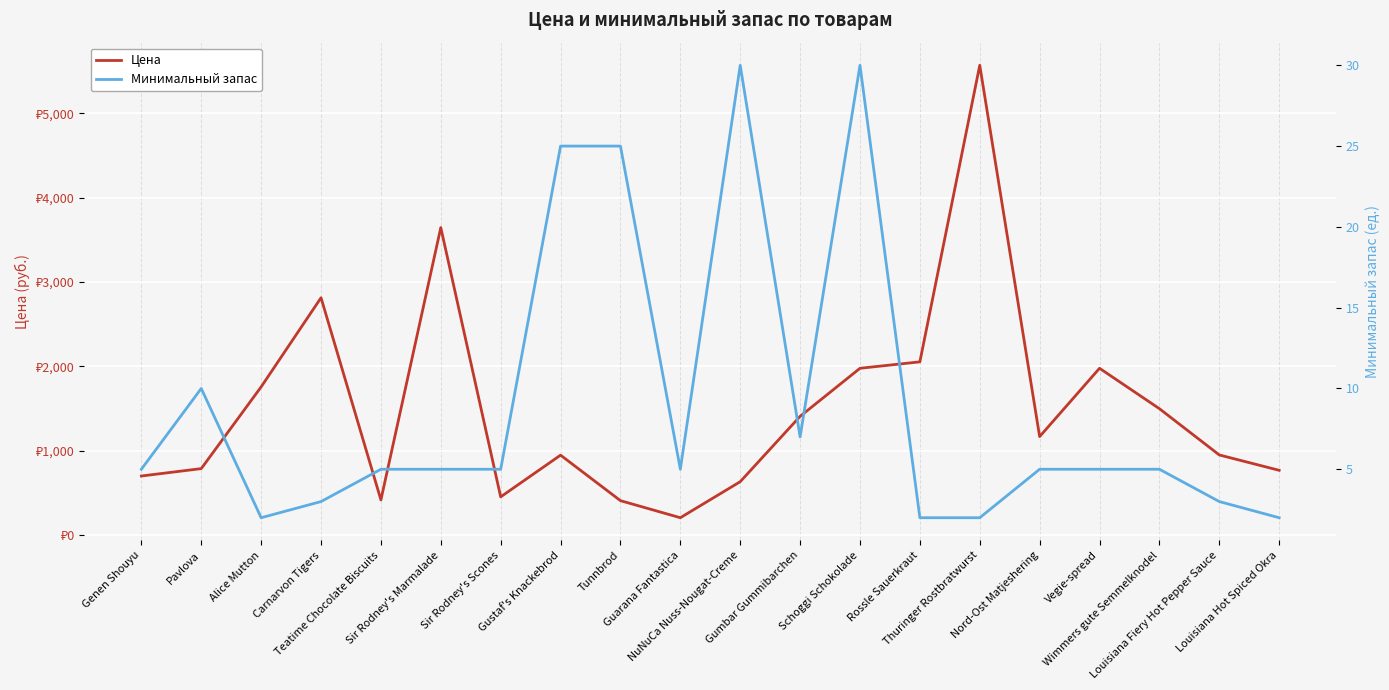

True or false: Цена has more than 2 points higher than both neighbors.

True